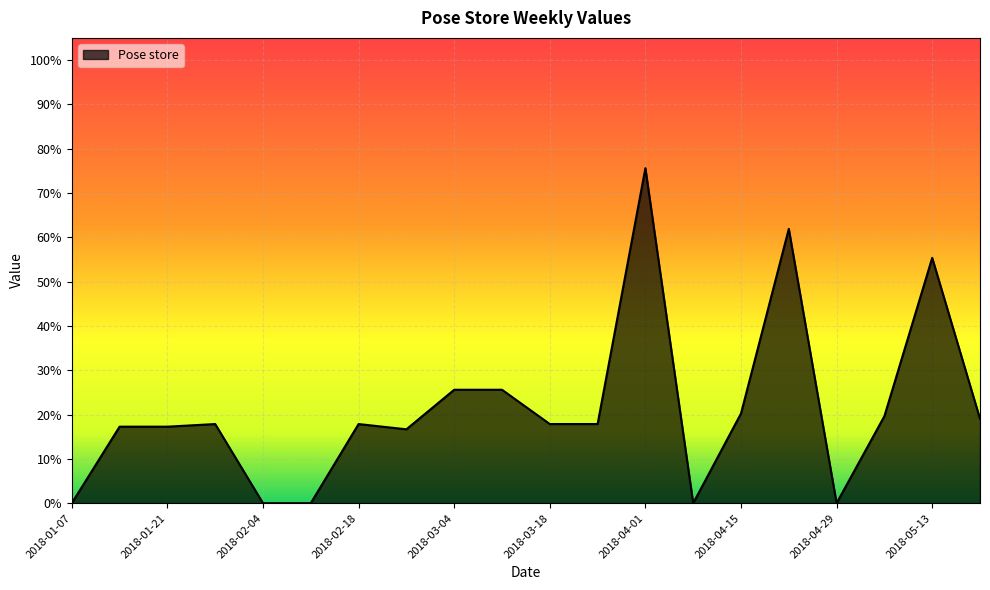

Reading left to right, list all the values displayed in this chart.

2018-01-07=0.0	2018-01-14=0.2	2018-01-21=0.2	2018-01-28=0.2	2018-02-04=0.0	2018-02-11=0.0	2018-02-18=0.2	2018-02-25=0.2	2018-03-04=0.3	2018-03-11=0.3	2018-03-18=0.2	2018-03-25=0.2	2018-04-01=0.8	2018-04-08=0.0	2018-04-15=0.2	2018-04-22=0.6	2018-04-29=0.0	2018-05-06=0.2	2018-05-13=0.6	2018-05-20=0.2